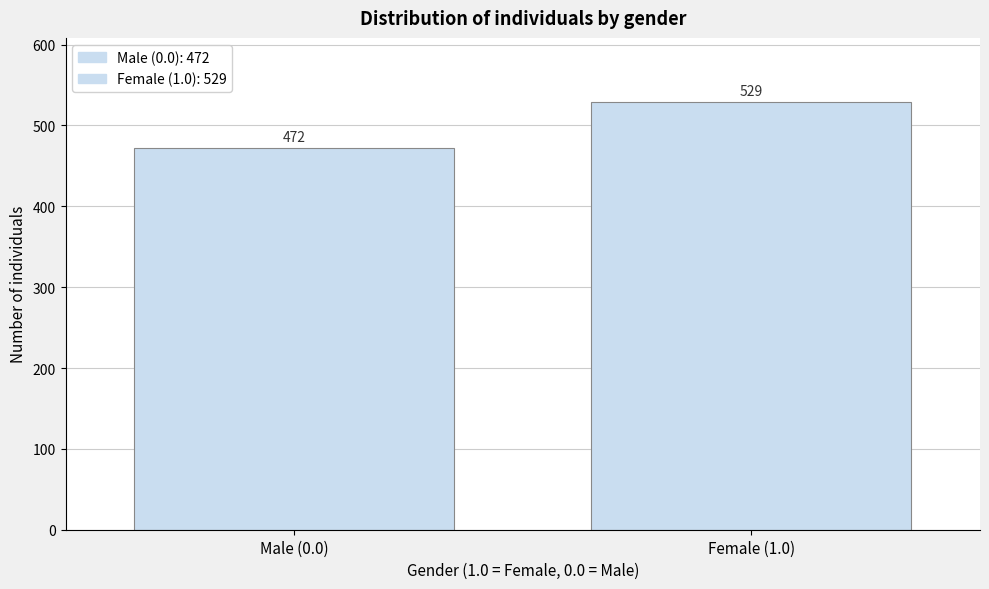

Reading left to right, list all the values displayed in this chart.

472	529